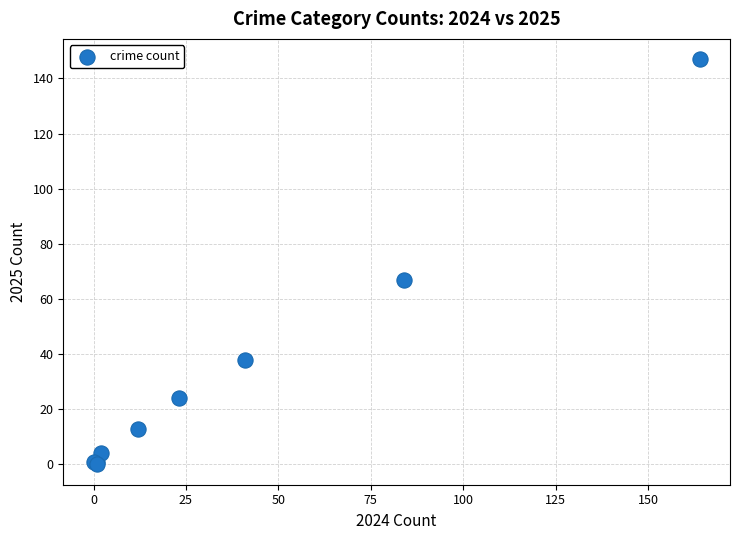

What Y value in the scatter plot is closest to 73?

67